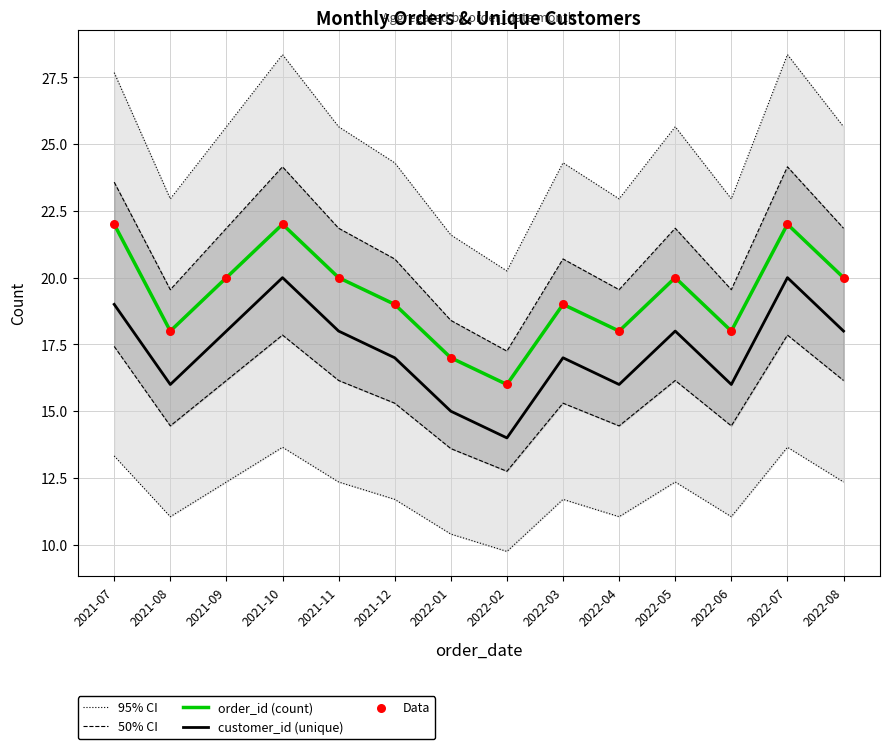

Which series has the largest total across all categories?

95% CI